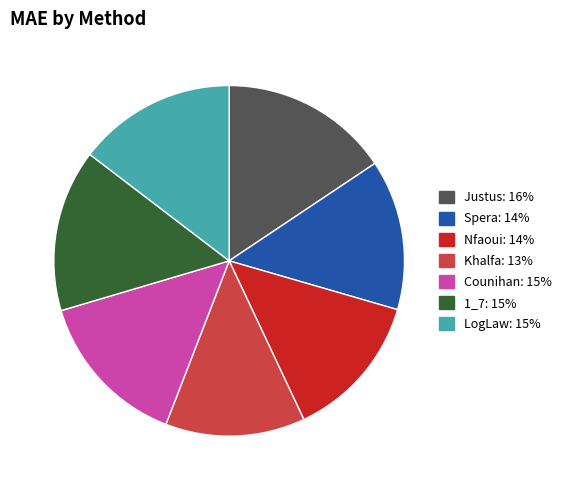

What is the ratio of the value at Spera to the value at Justus?

0.9